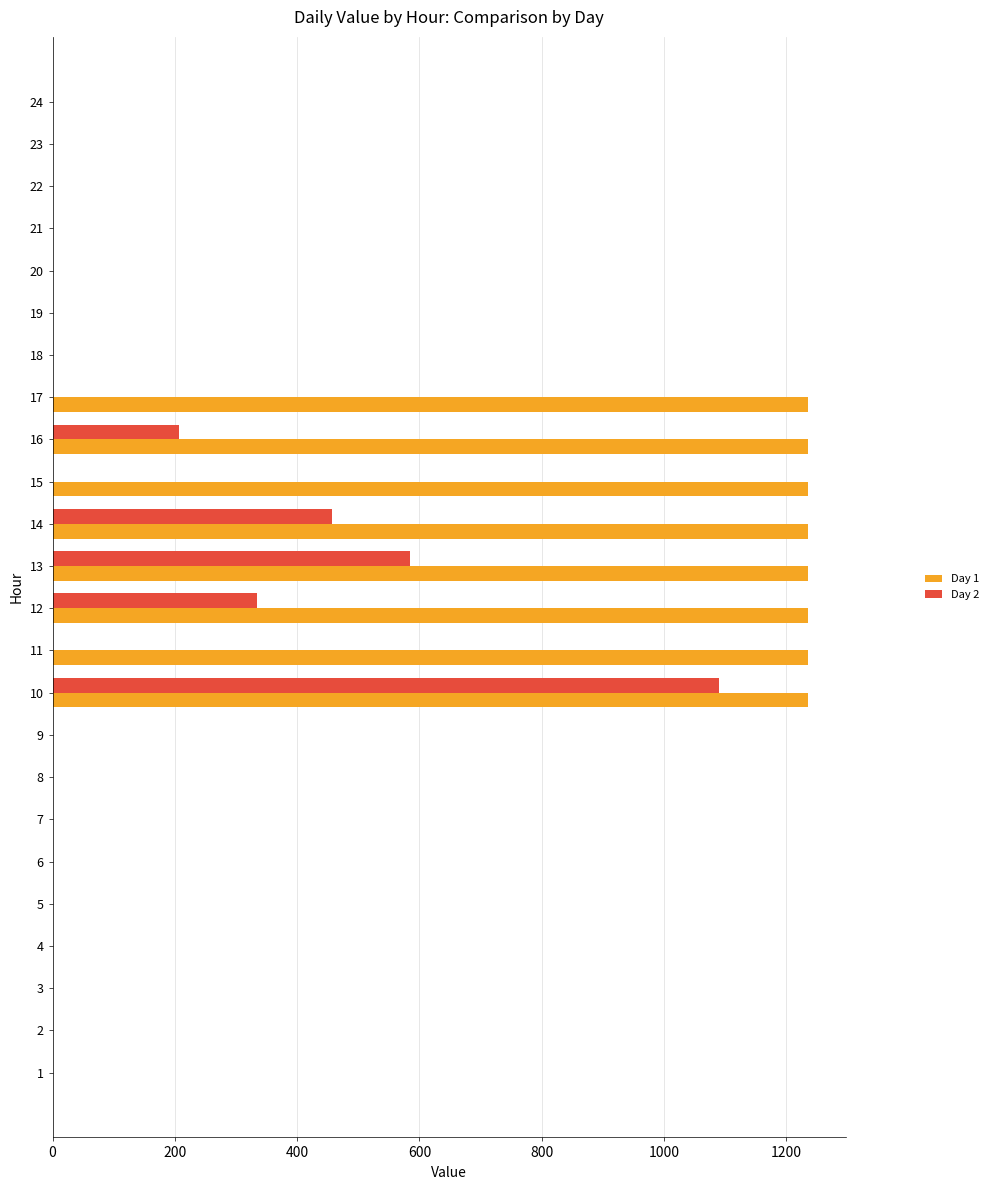

Which series has the largest total across all categories?

Day 1